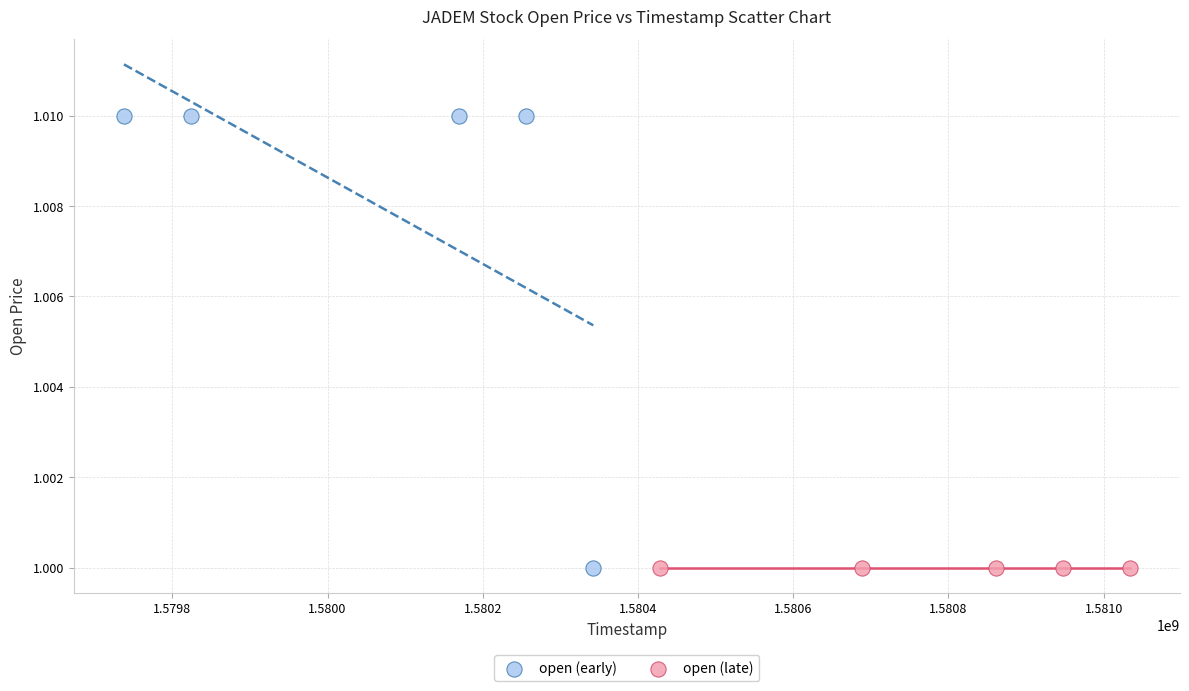

Which series reaches the maximum Y coordinate?

open (early)